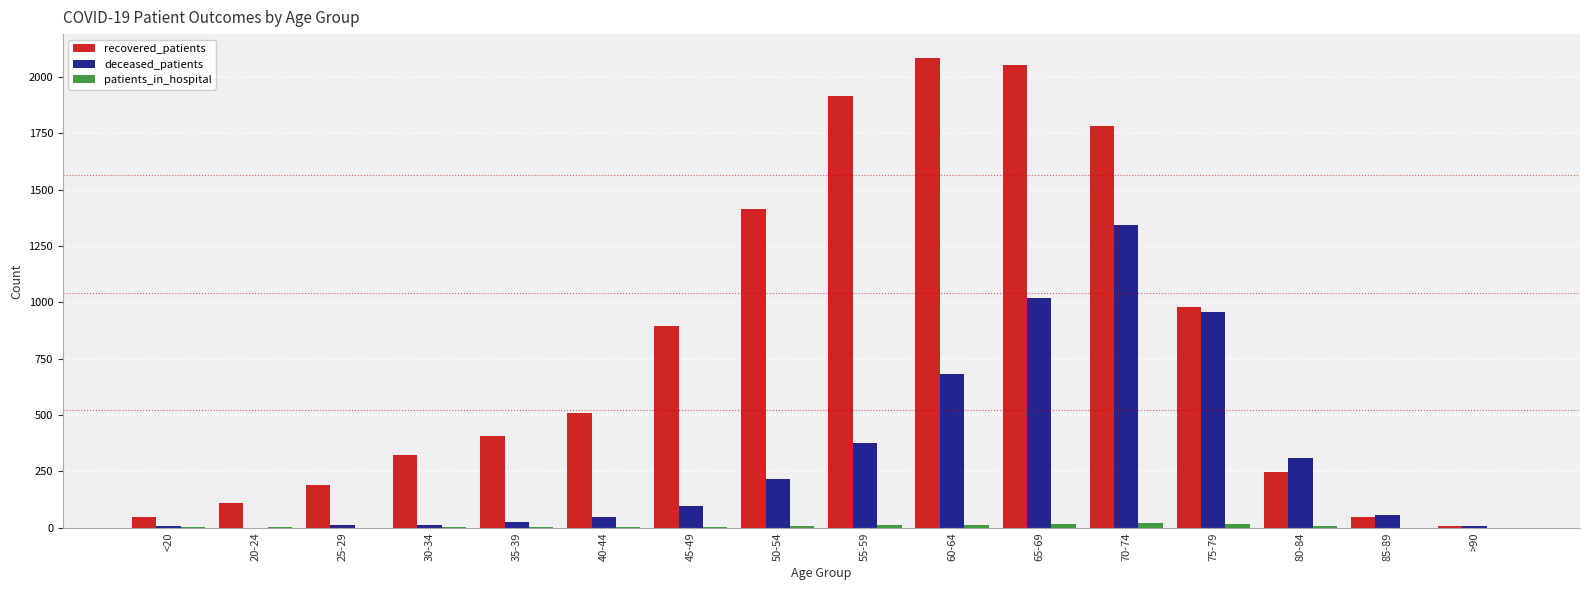

At which label is recovered_patients closest to 1047?

75-79